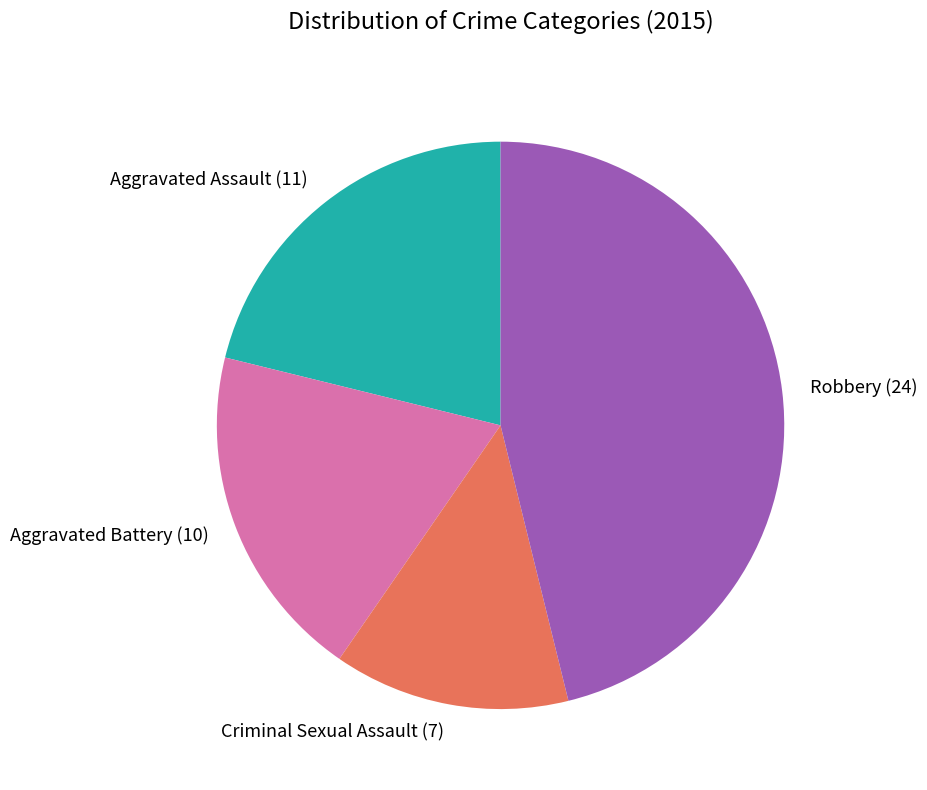

What is the smallest slice in the pie chart?

Criminal Sexual Assault